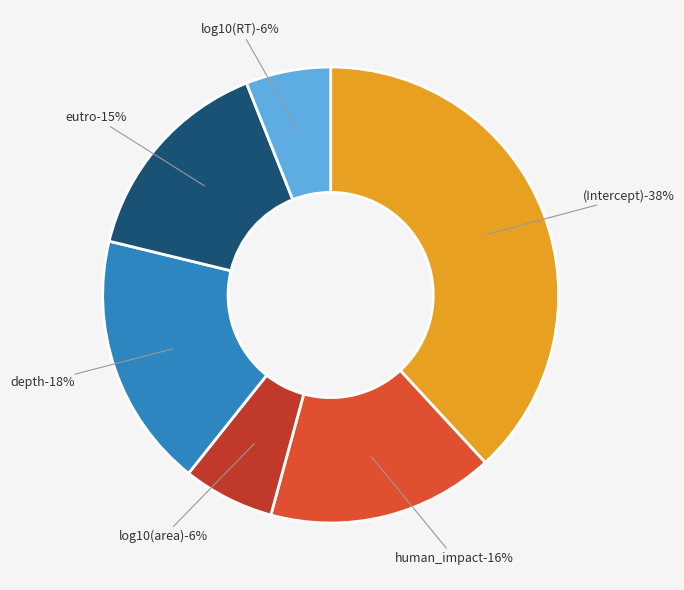

To the nearest percent, what is the average slice percentage?

17%